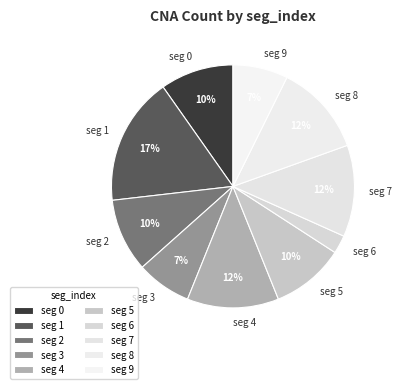

The seg 3 slice represents 7% of the pie. True or false?

True